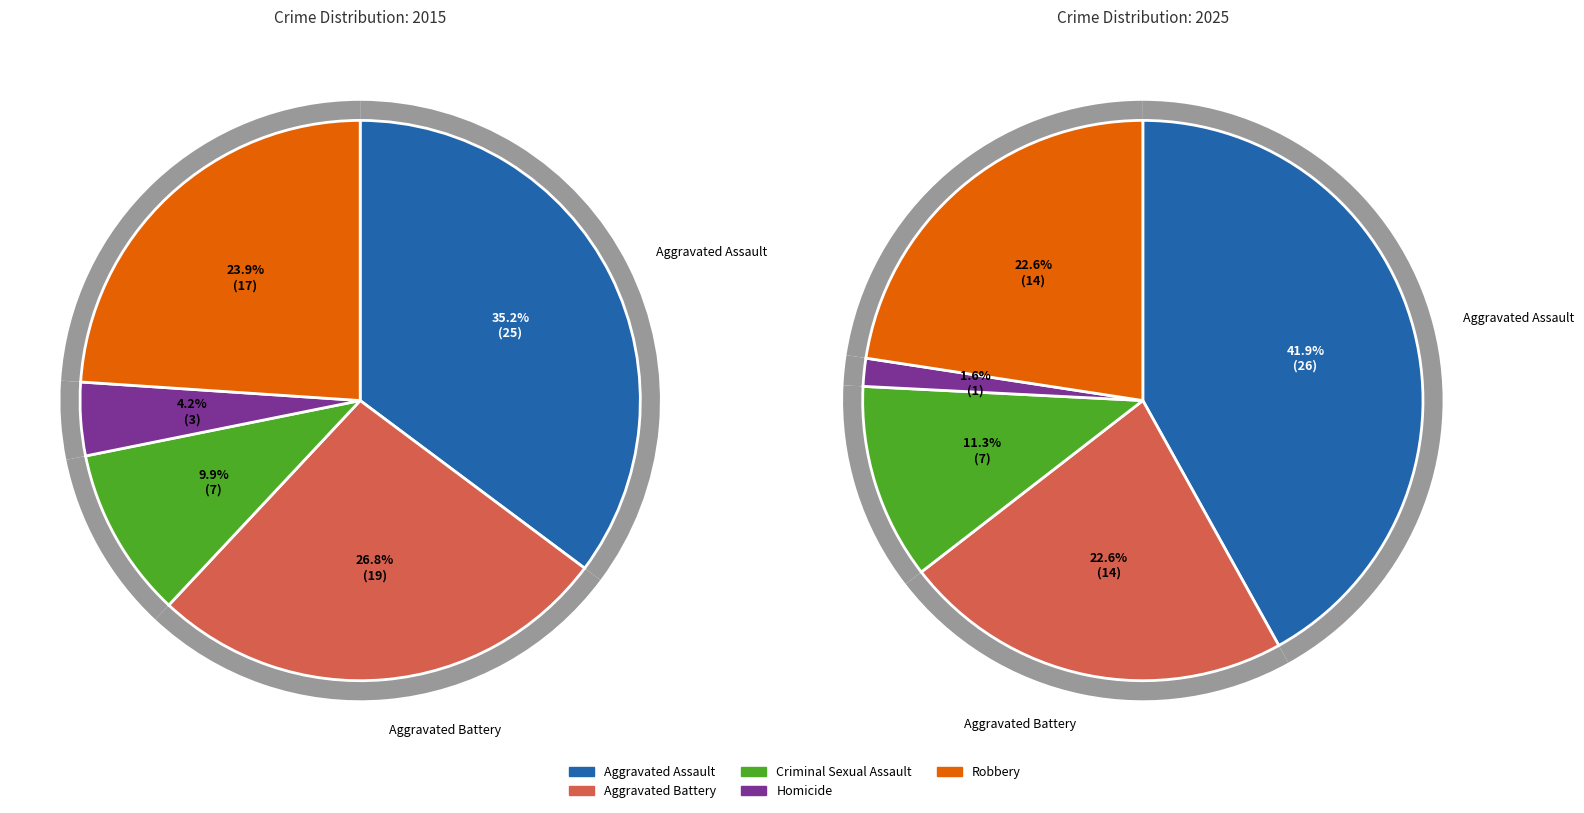

Combined, what portion of the pie is Robbery and Aggravated Assault?

59.2%